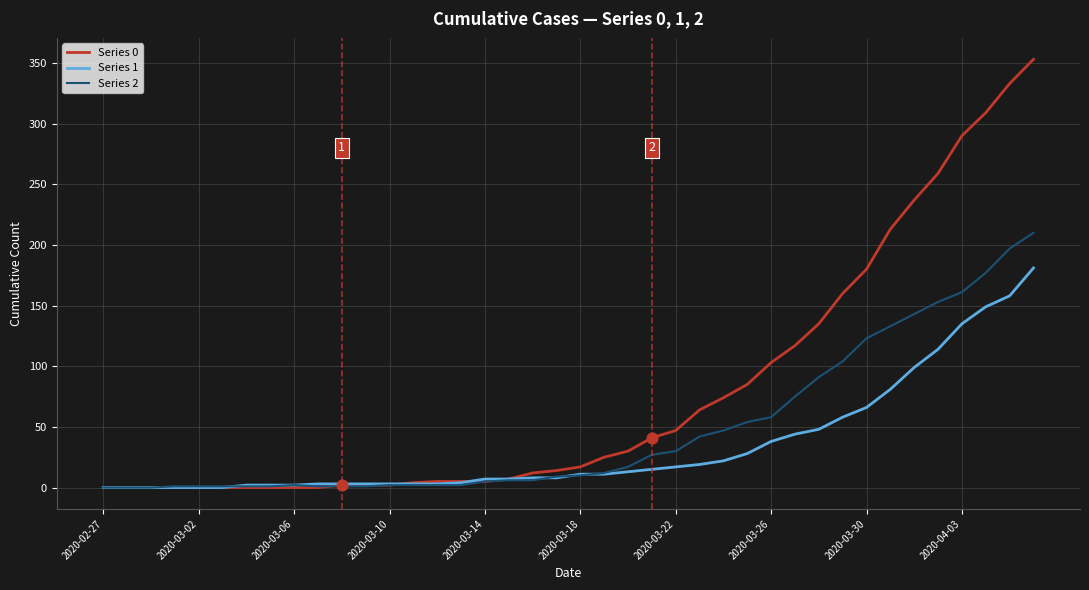

Which series has the largest total across all categories?

Series 0